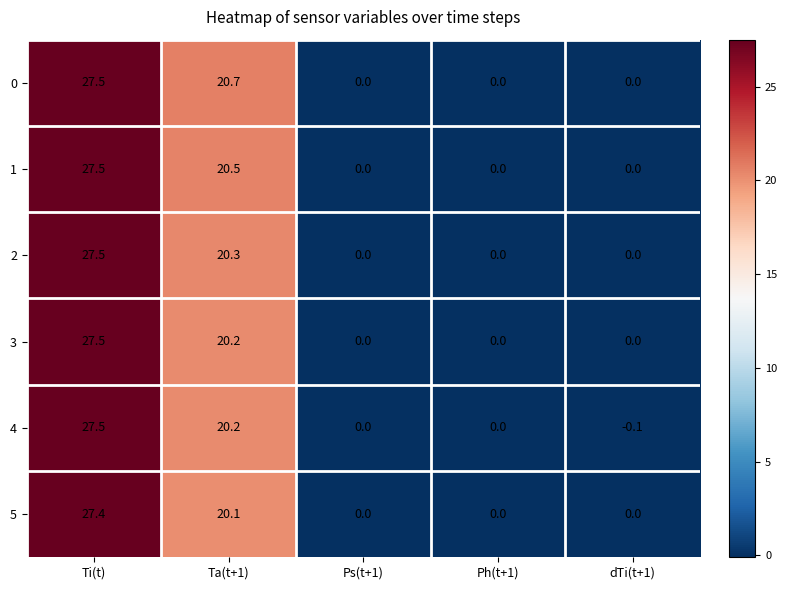

What is the average value of the 3 series?

9.5